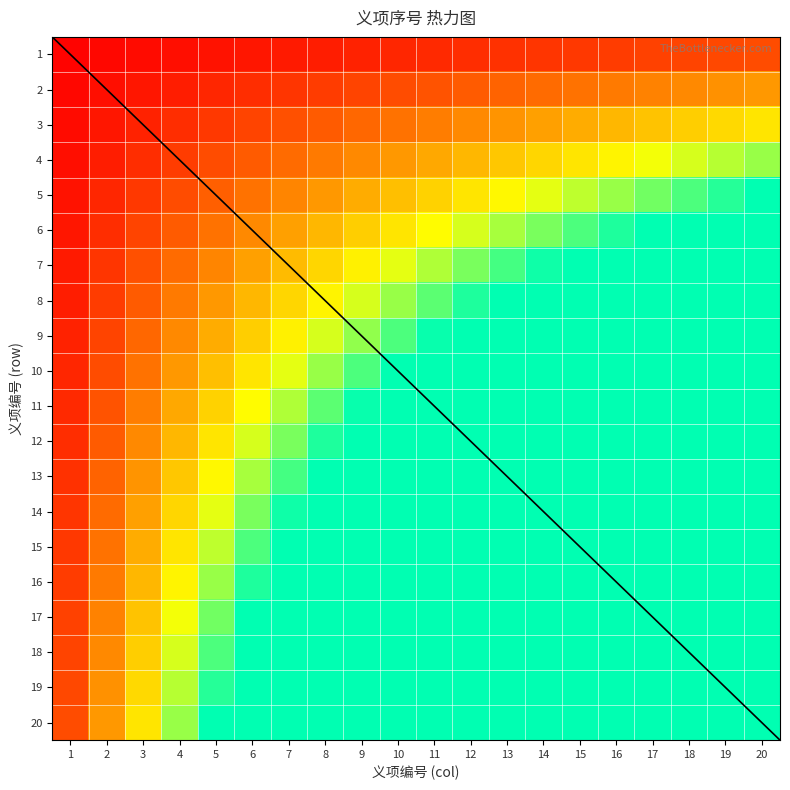

Rank the categories by 18 value from highest to lowest.

6, 7, 8, 9, 10, 11, 12, 13, 14, 15, 16, 17, 18, 19, 20, 5, 4, 3, 2, 1